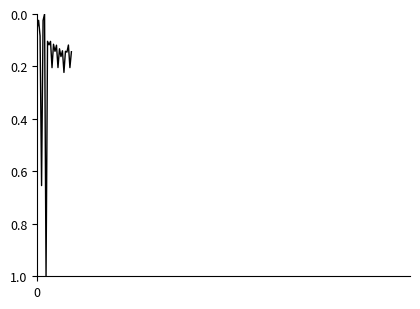

What is the difference between the maximum and minimum values?

1.0